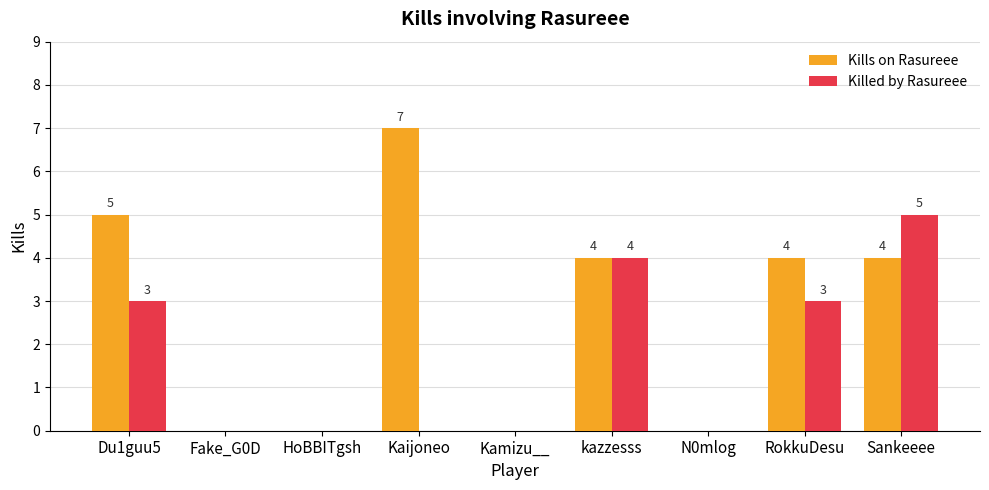

How many Killed by Rasureee values are between 0 and 3?

7